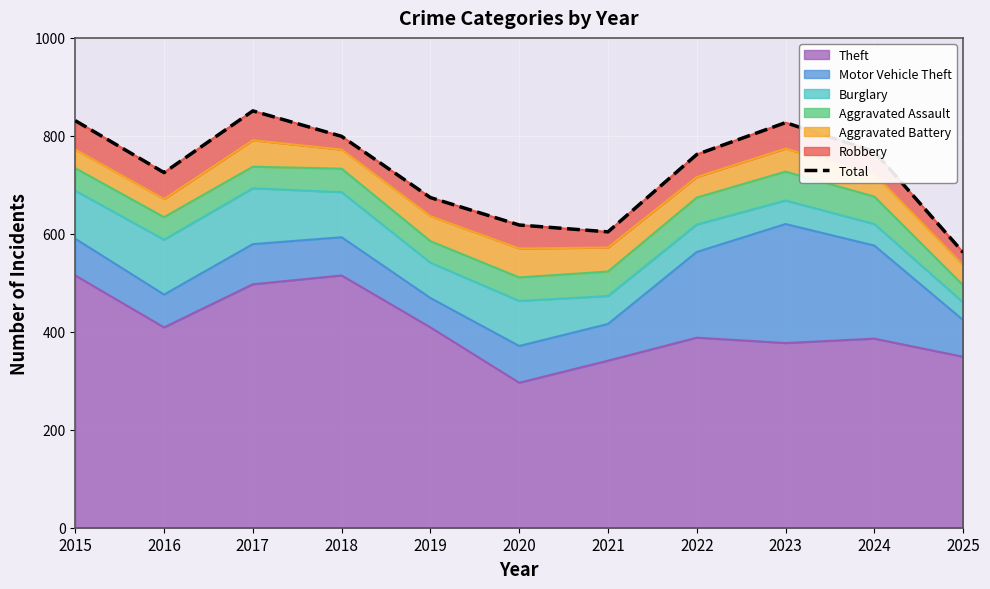

At which category does the chart reach its minimum across all series?

2025